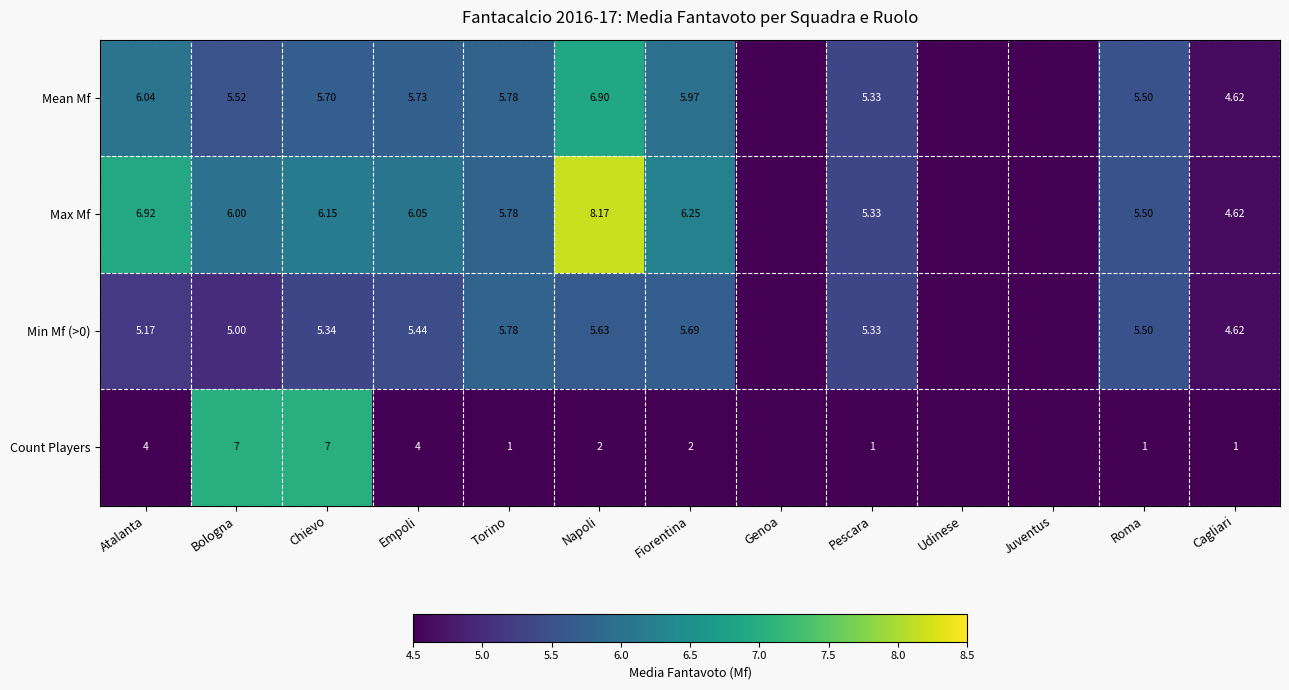

What is the difference between the Min Mf (>0) values at Napoli and Torino?

0.2